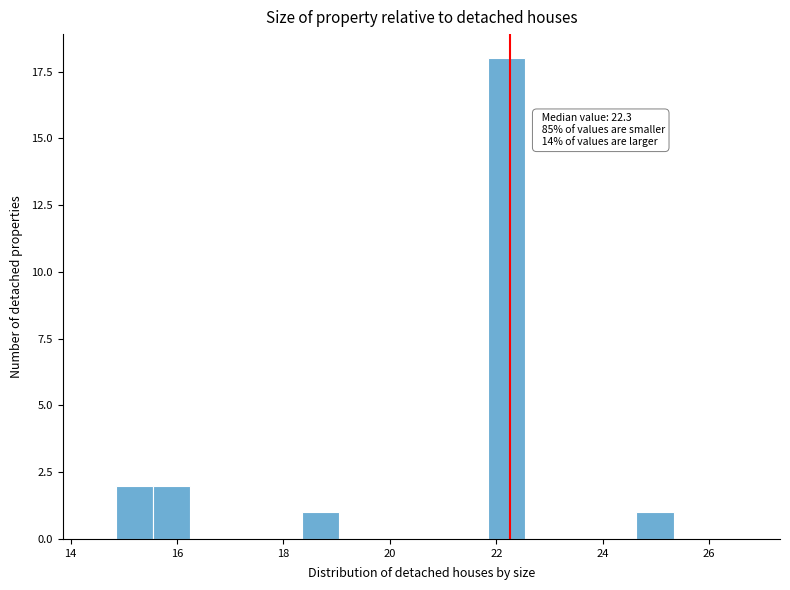

Read against the x-axis, roughly where is the centre of the tallest bar?

22.2